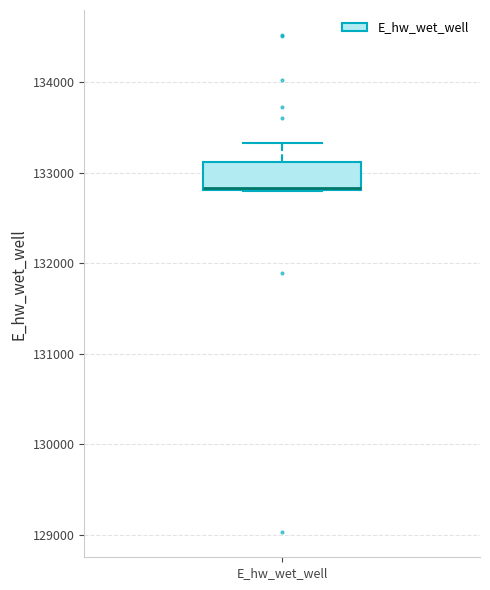

Read this box plot against the y-axis: the position of the median line, the range covered by the box, and the ends of both whiskers. The values are not printed on the chart, so give them approximately, as read against the axis.

median 132800 (drawn on the box's lower edge), box 132800 to 133100, whiskers 132800 to 133300